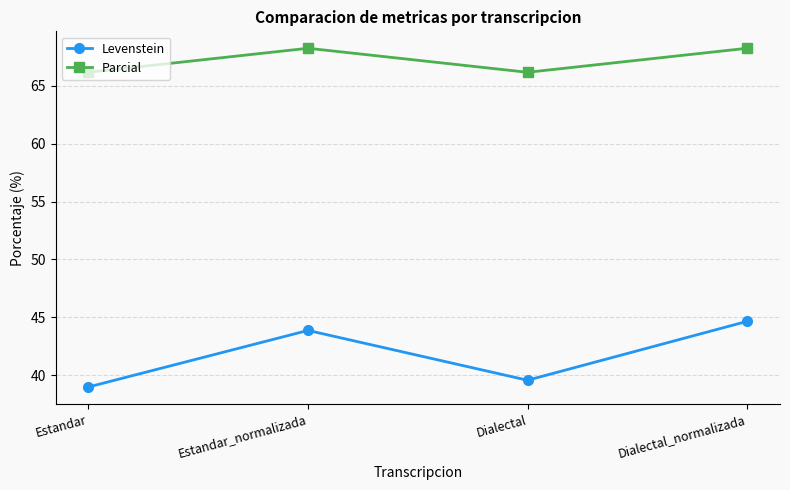

Between Estandar_normalizada and Dialectal_normalizada, which series saw the biggest shift?

Levenstein